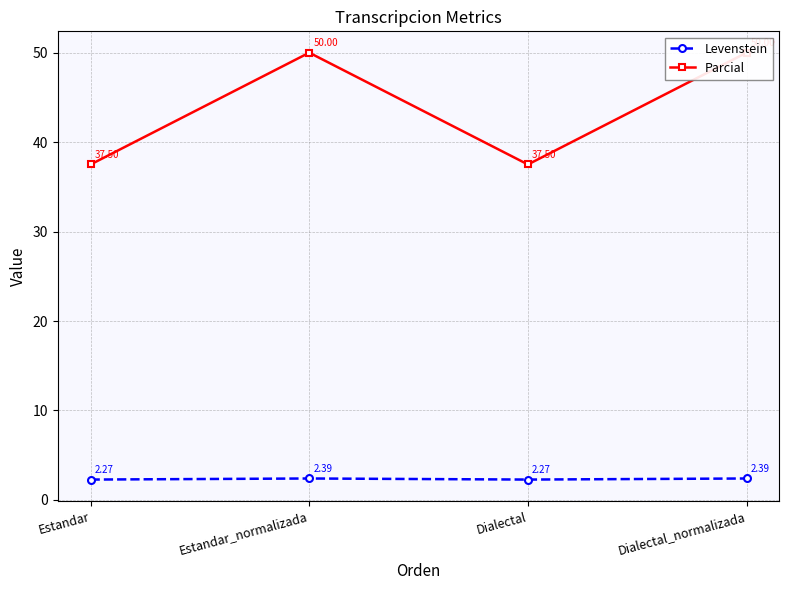

Which series has the largest range (max minus min)?

Parcial